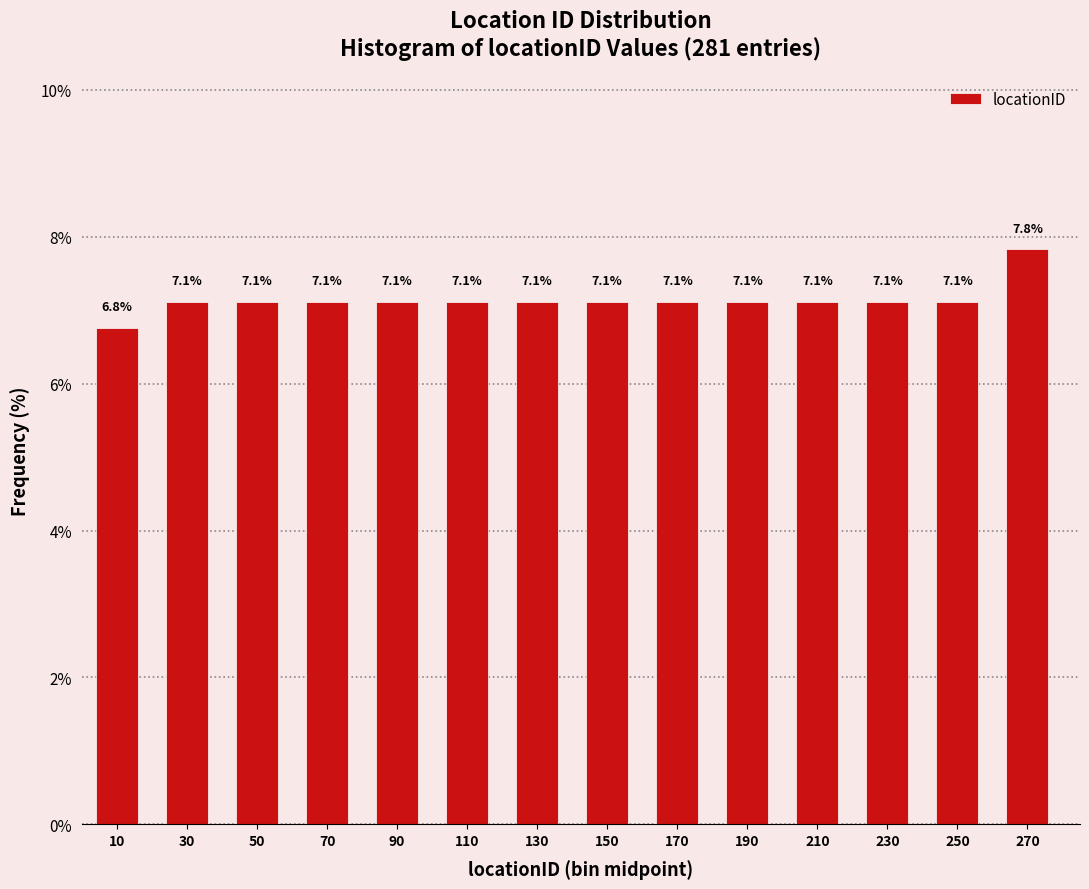

Reading right to left, extract all data points from this chart.

270=7.8	250=7.1	230=7.1	210=7.1	190=7.1	170=7.1	150=7.1	130=7.1	110=7.1	90=7.1	70=7.1	50=7.1	30=7.1	10=6.8